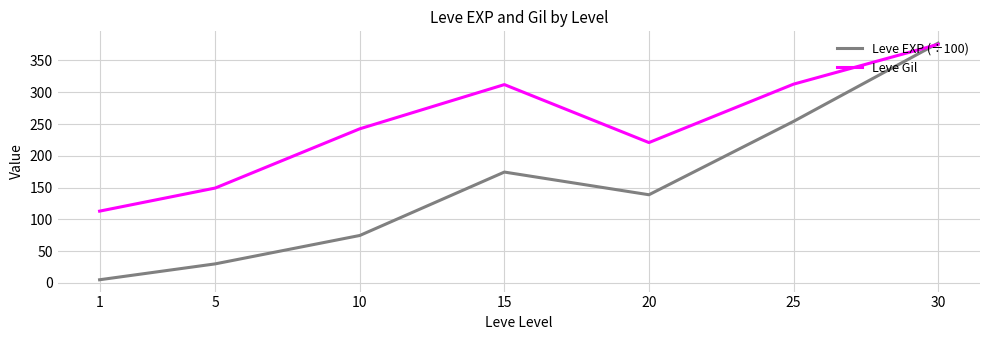

Between 5 and 30, which series saw the biggest shift?

Leve EXP (÷100)